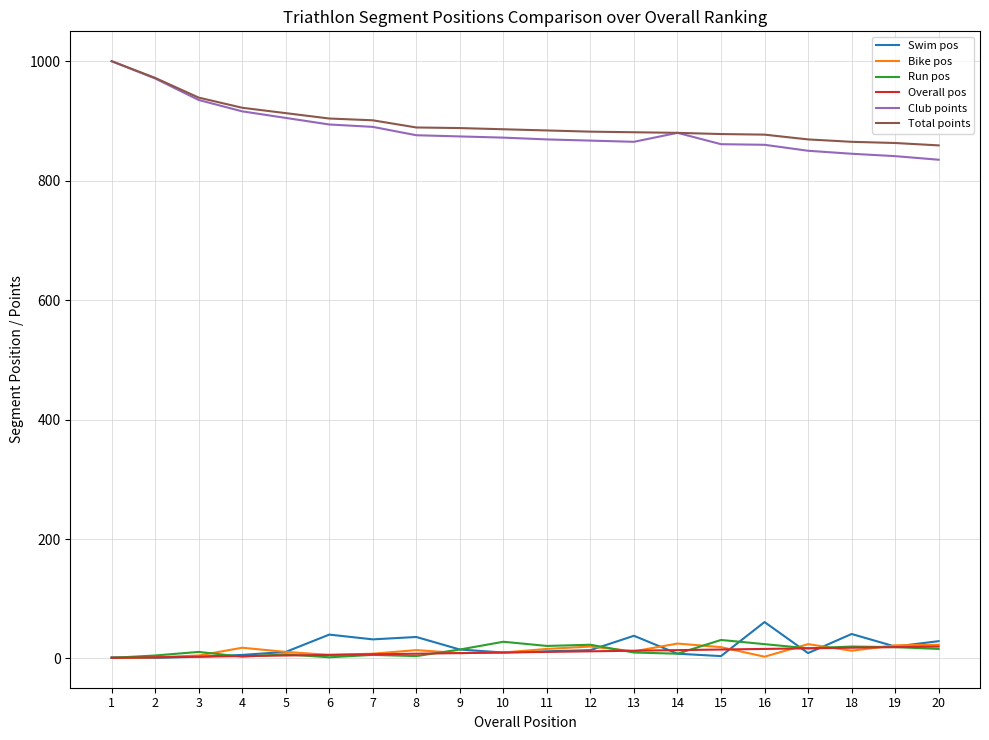

At how many categories does at least one series exceed 6?

20